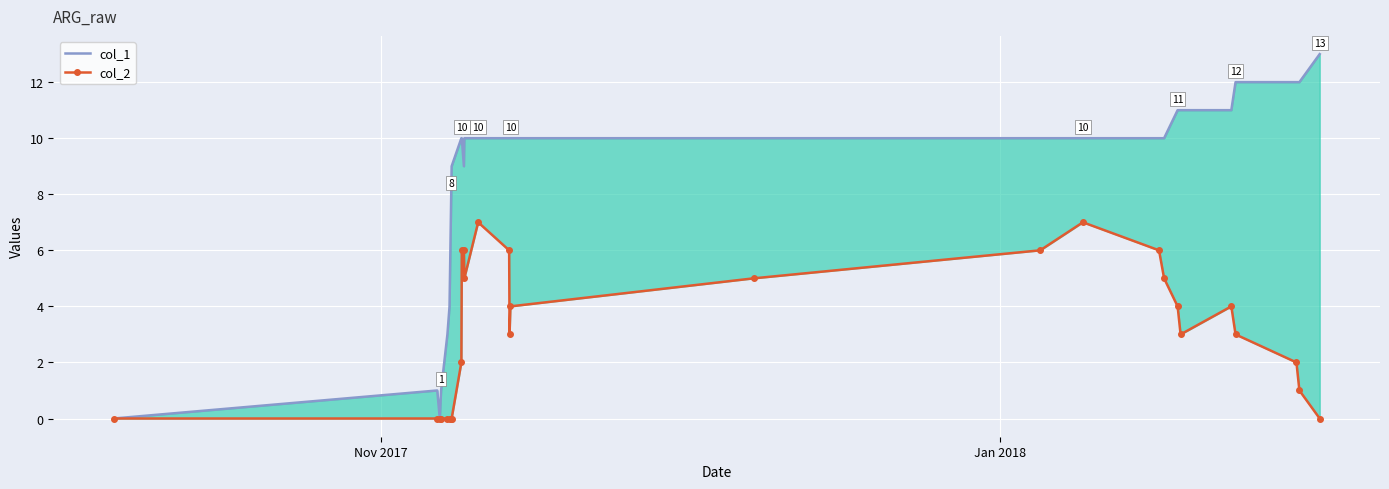

How many interior local peaks does the col_2 series have?

3